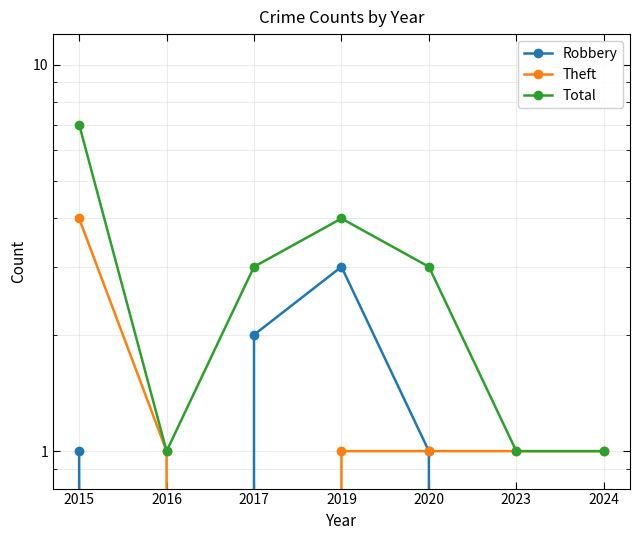

True or false: Theft has more than 0 points higher than both neighbors.

False